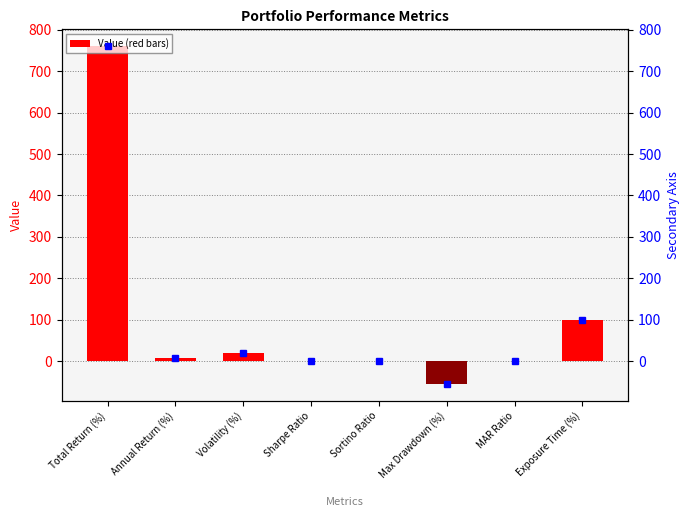

Between Annual Return (%) and MAR Ratio, which is larger?

Annual Return (%)